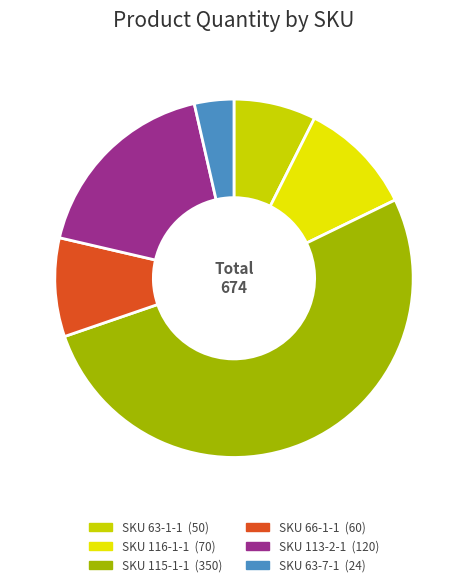

What is the change in value from SKU 116-1-1 to SKU 115-1-1?

+280